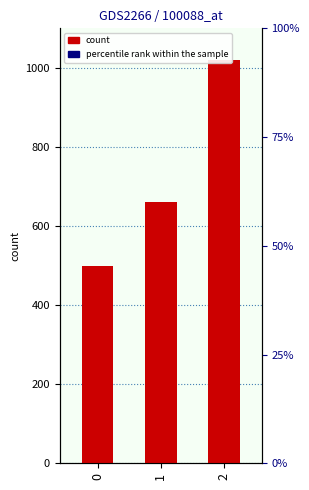

What is the change in value from 0 to 2?

+520